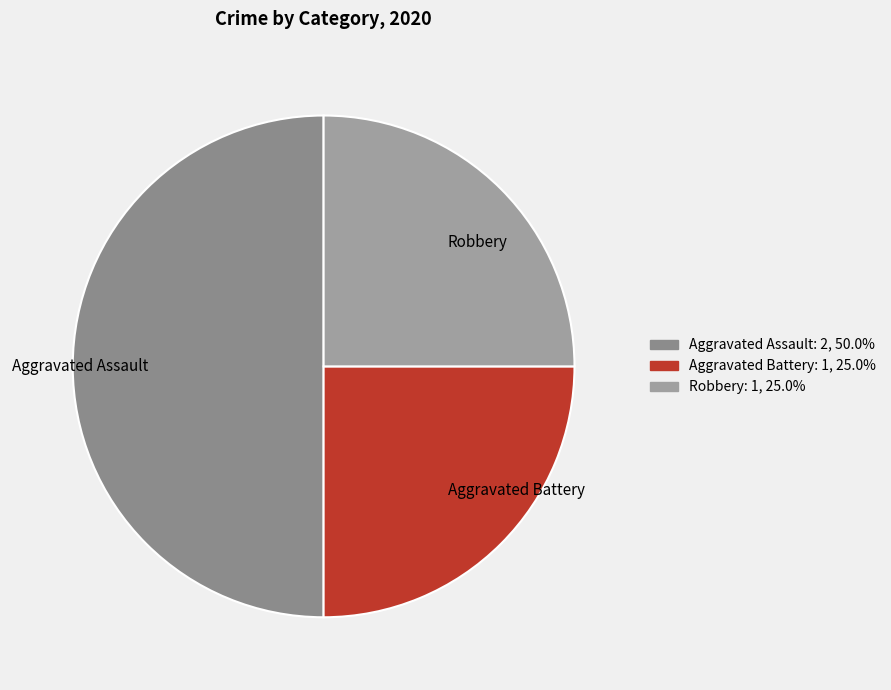

Which category has the biggest portion of the pie?

Aggravated Assault